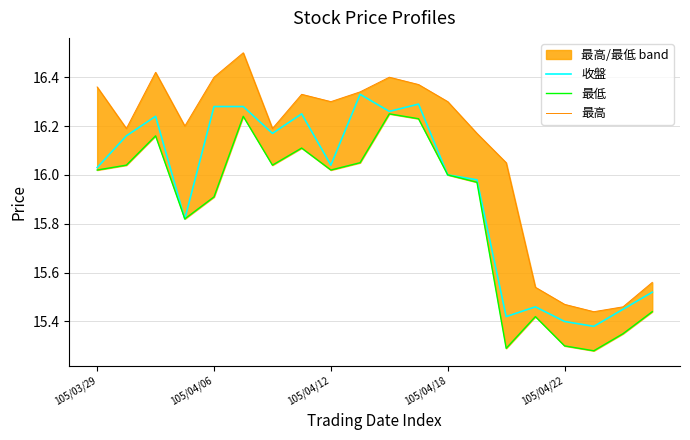

At which label does 收盤 reach its peak?

9